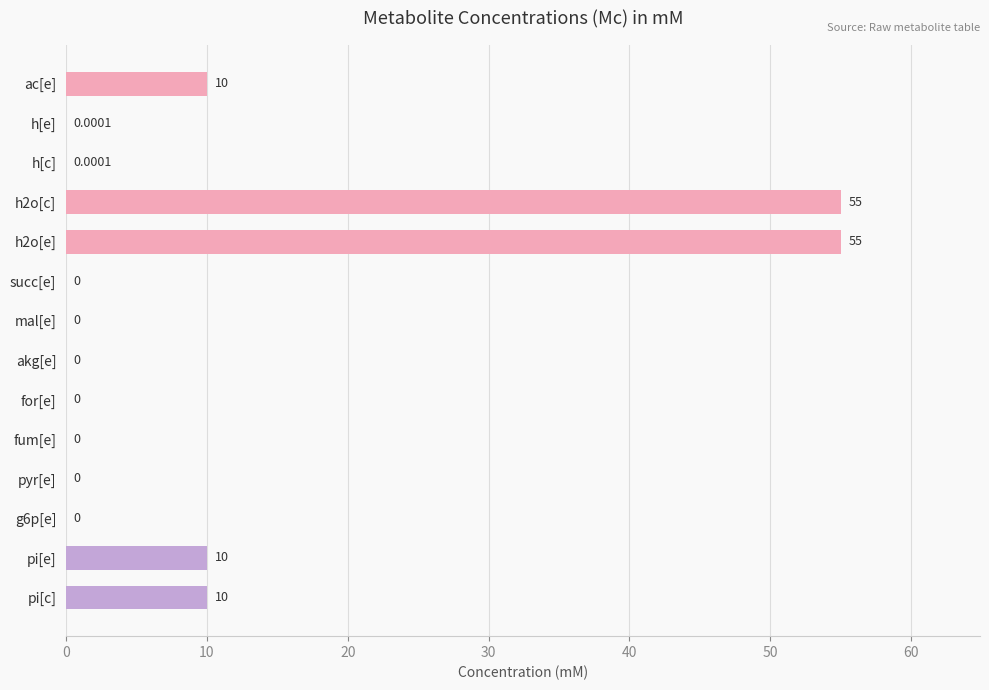

What is the sum of the values at ac[e] and akg[e]?

10.0